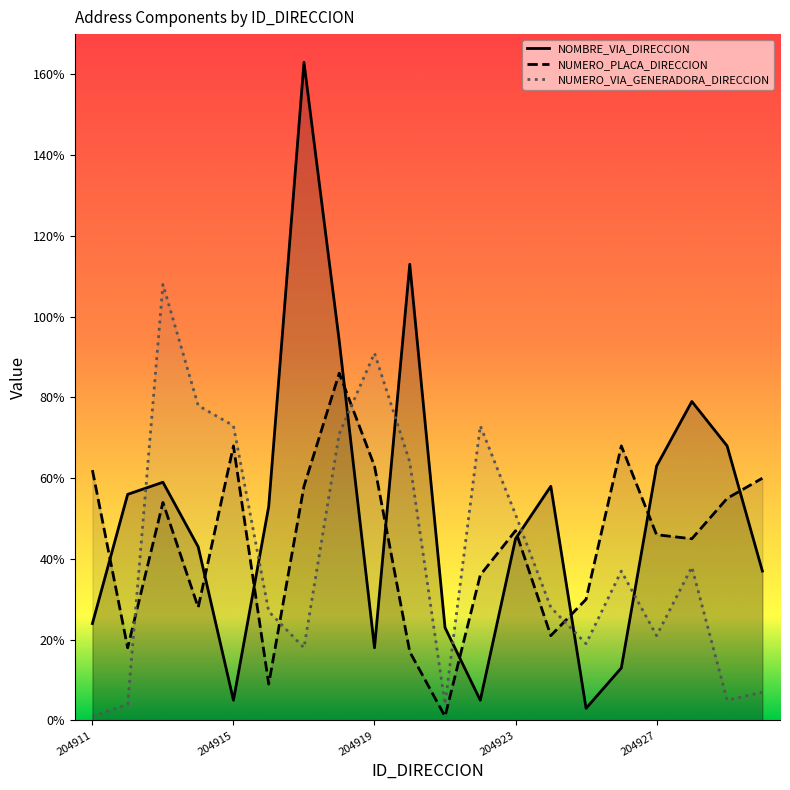

At which label does NUMERO_PLACA_DIRECCION reach its minimum?

204921